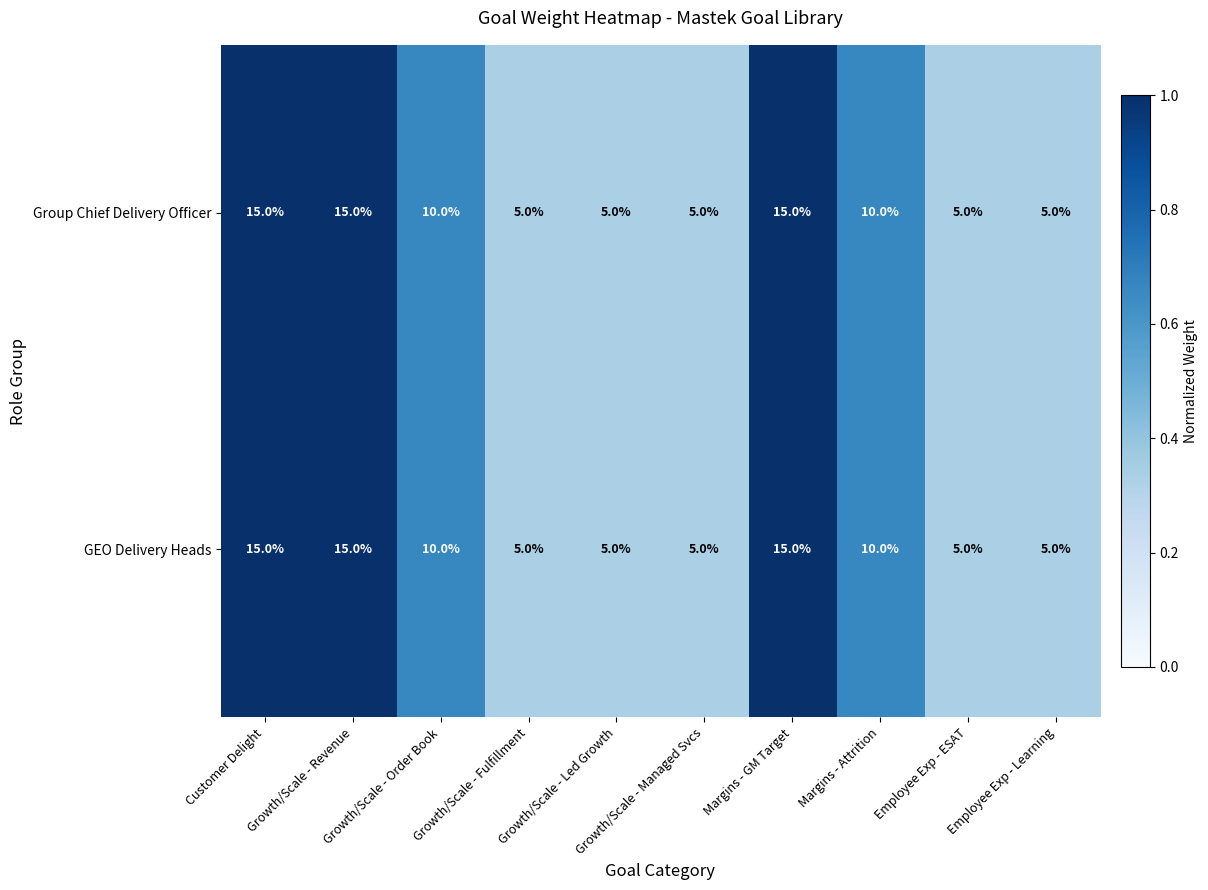

How many distinct data groups are displayed?

2